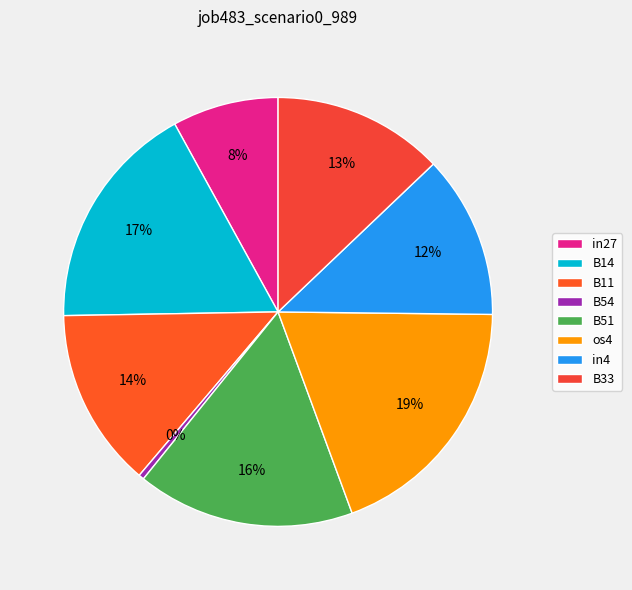

To the nearest percent, what percentage of the pie is B11?

14%